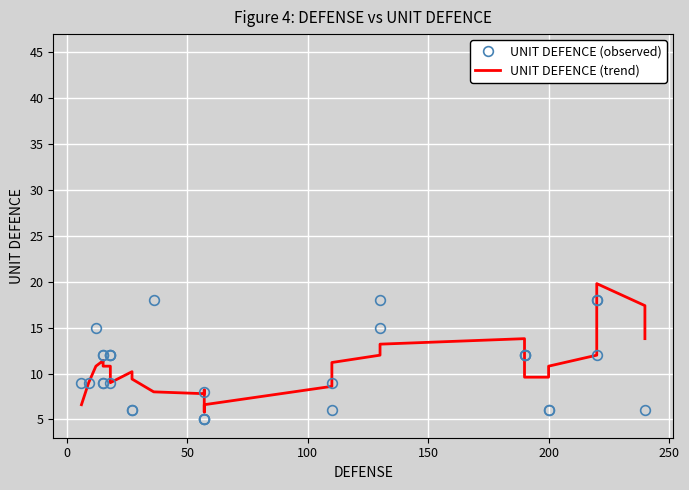

Does the chart display data point markers on the line(s)?

No